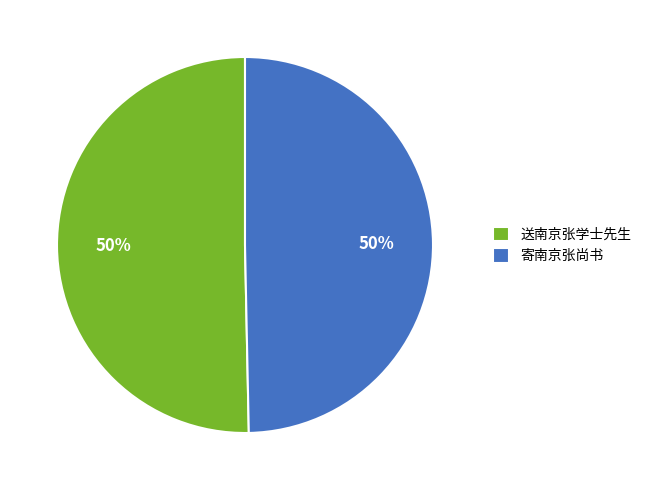

Is the sum of 送南京张学士先生 and 寄南京张尚书 greater than half?

Yes